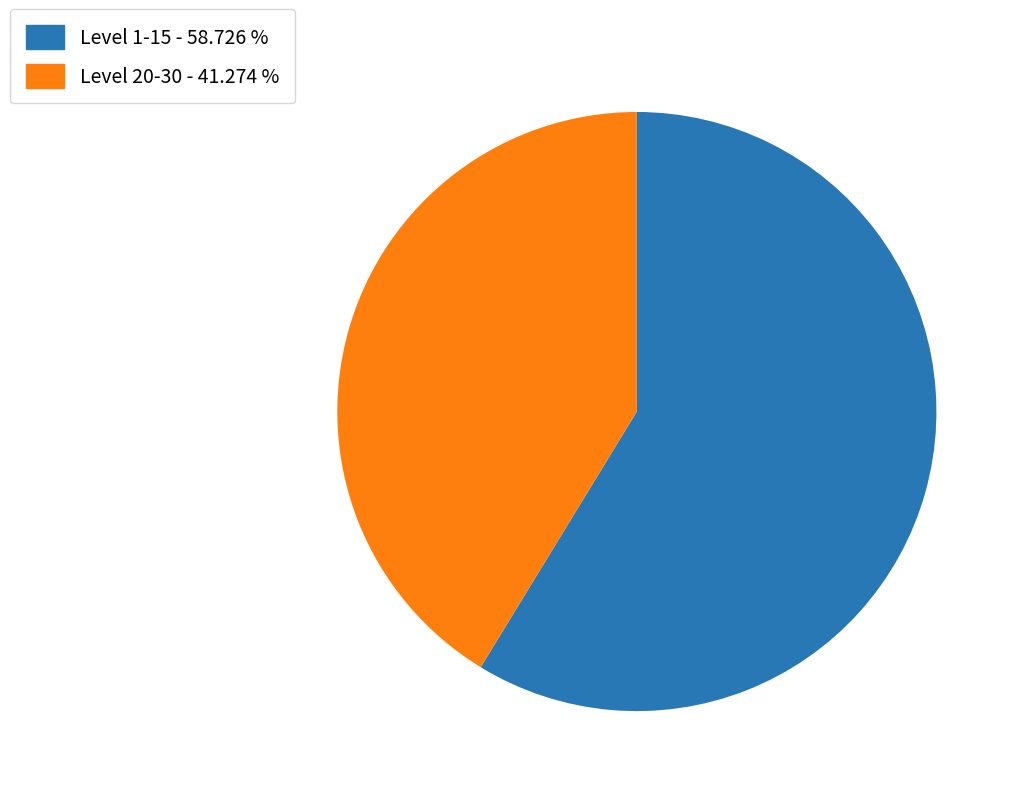

Does any single category account for the majority?

Yes